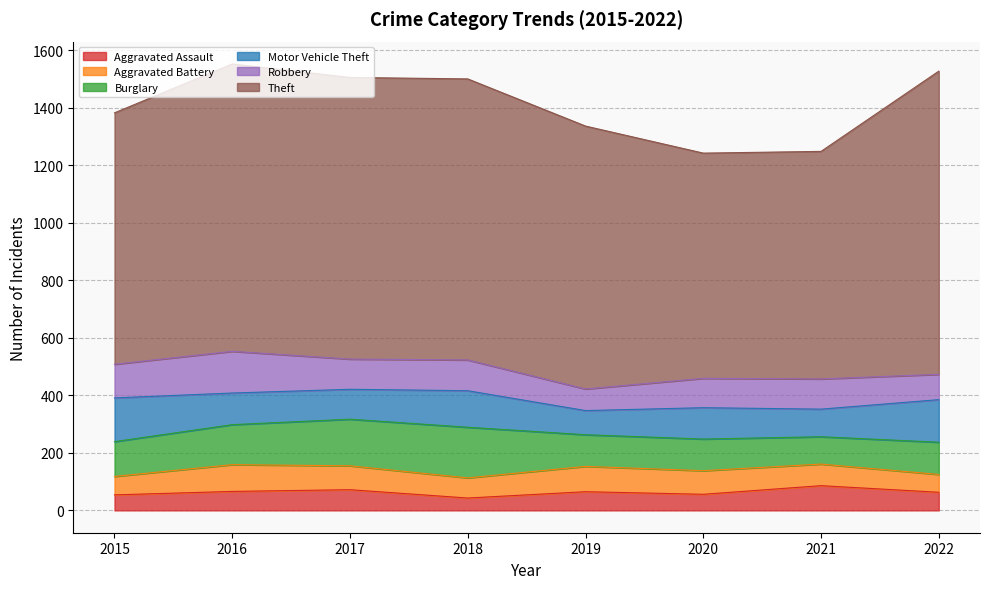

How many data points in Motor Vehicle Theft are above 110?

3